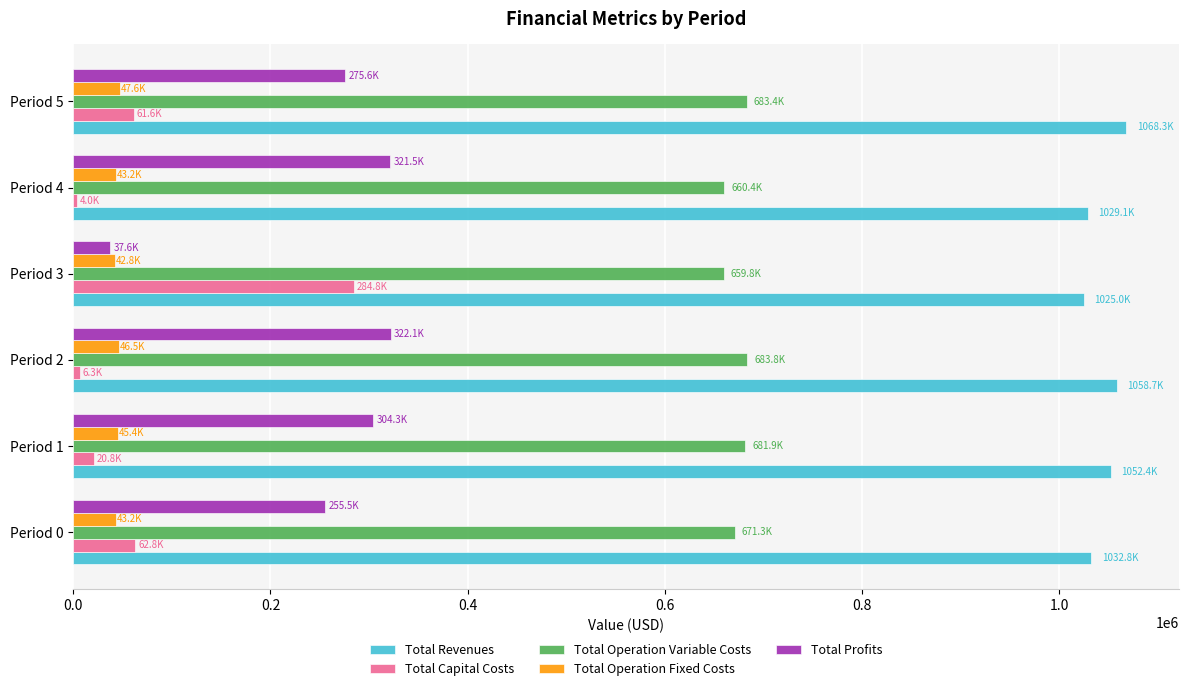

What is the difference between the Total Profits values at Period 0 and Period 3?

217930.1